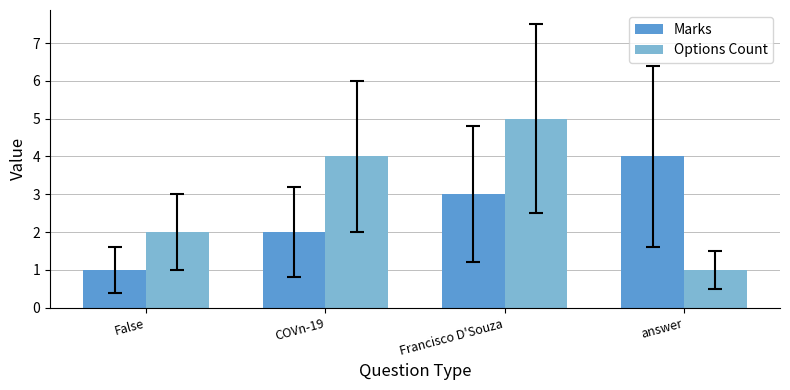

What is the average value of the Options Count series?

3